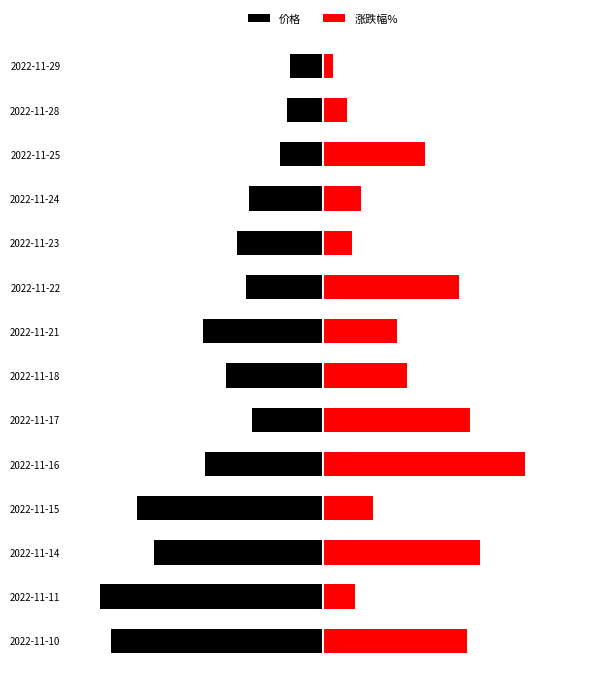

Does the chart contain any negative values?

Yes